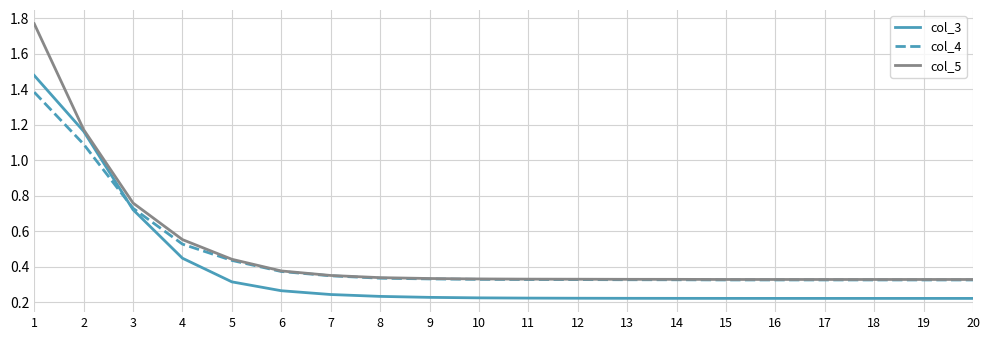

Which series changed the most between 4 and 5?

col_3